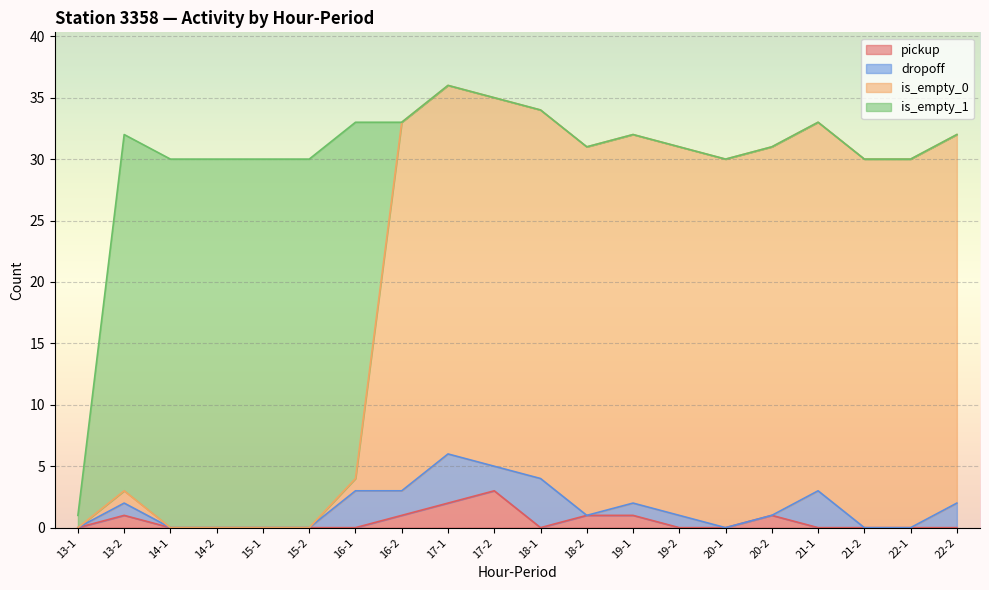

How many values in the is_empty_0 series exceed 31?

7